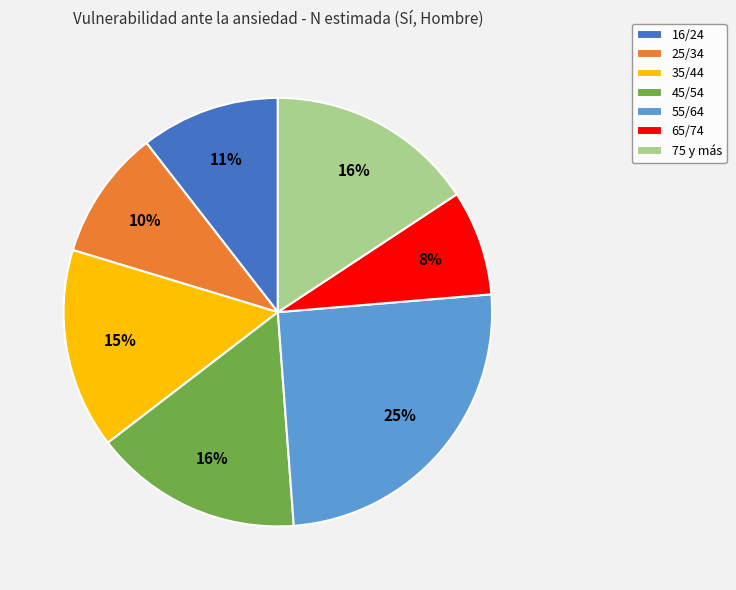

How many segments does this pie chart have?

7